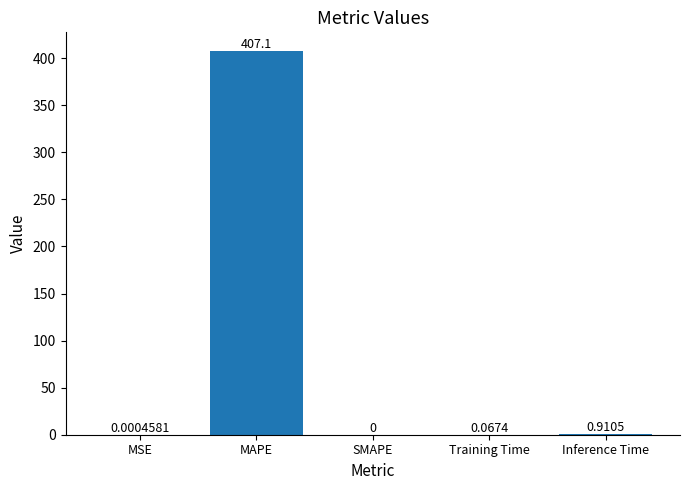

Which has a higher value, MAPE or Inference Time?

MAPE